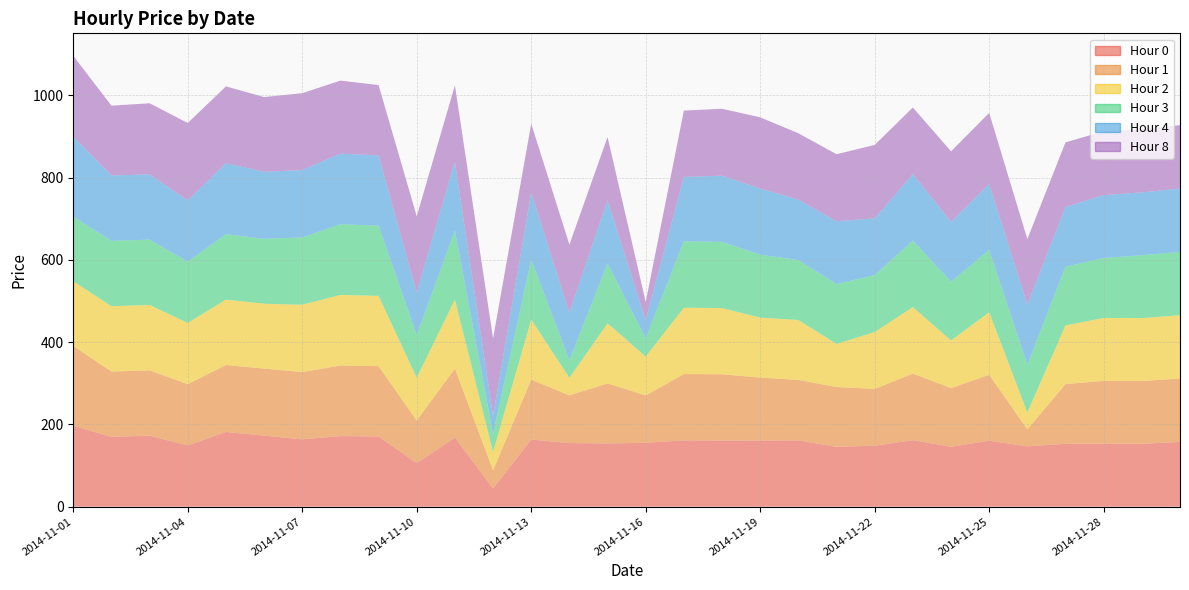

At 2014-11-13, list the series in order from smallest to largest.

Hour 2, Hour 3, Hour 1, Hour 0, Hour 4, Hour 8